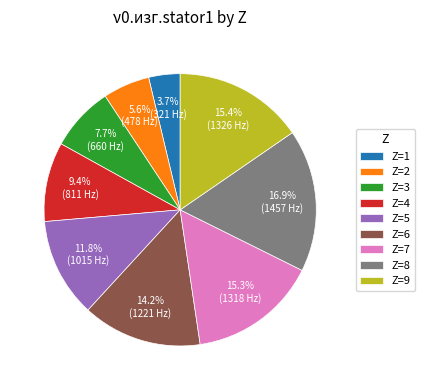

Is there a majority slice in this chart?

No